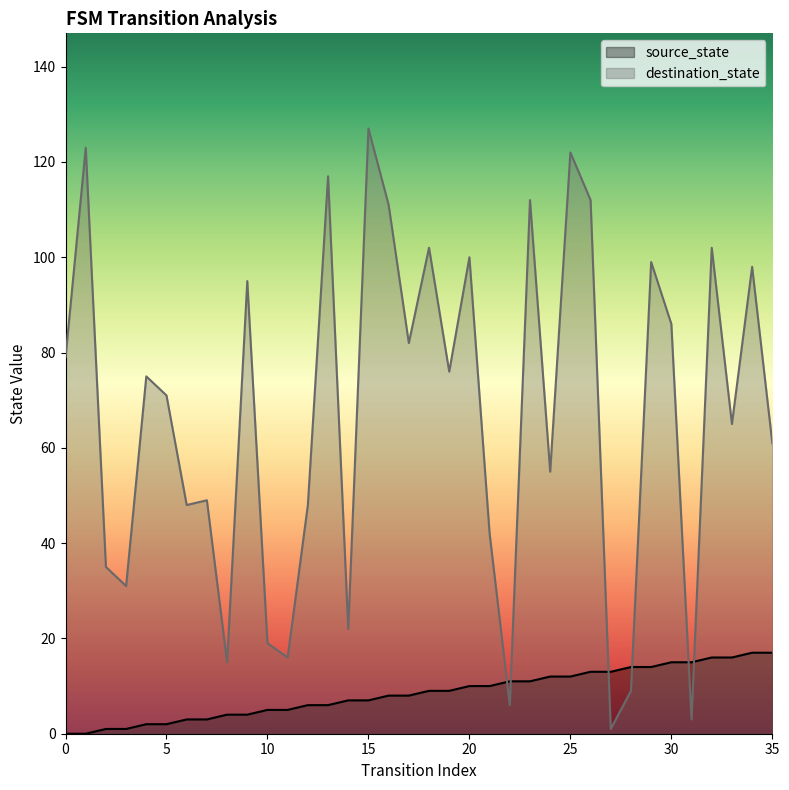

Between 30 and 11, which is larger?

30